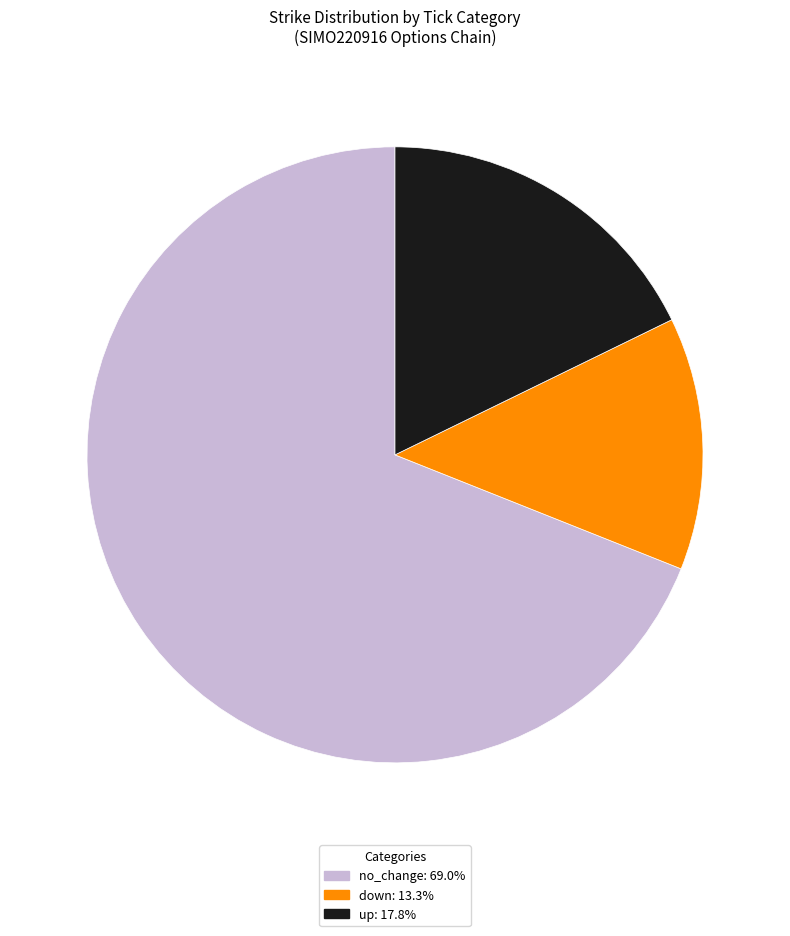

Is there any slice that represents more than half of the pie?

Yes